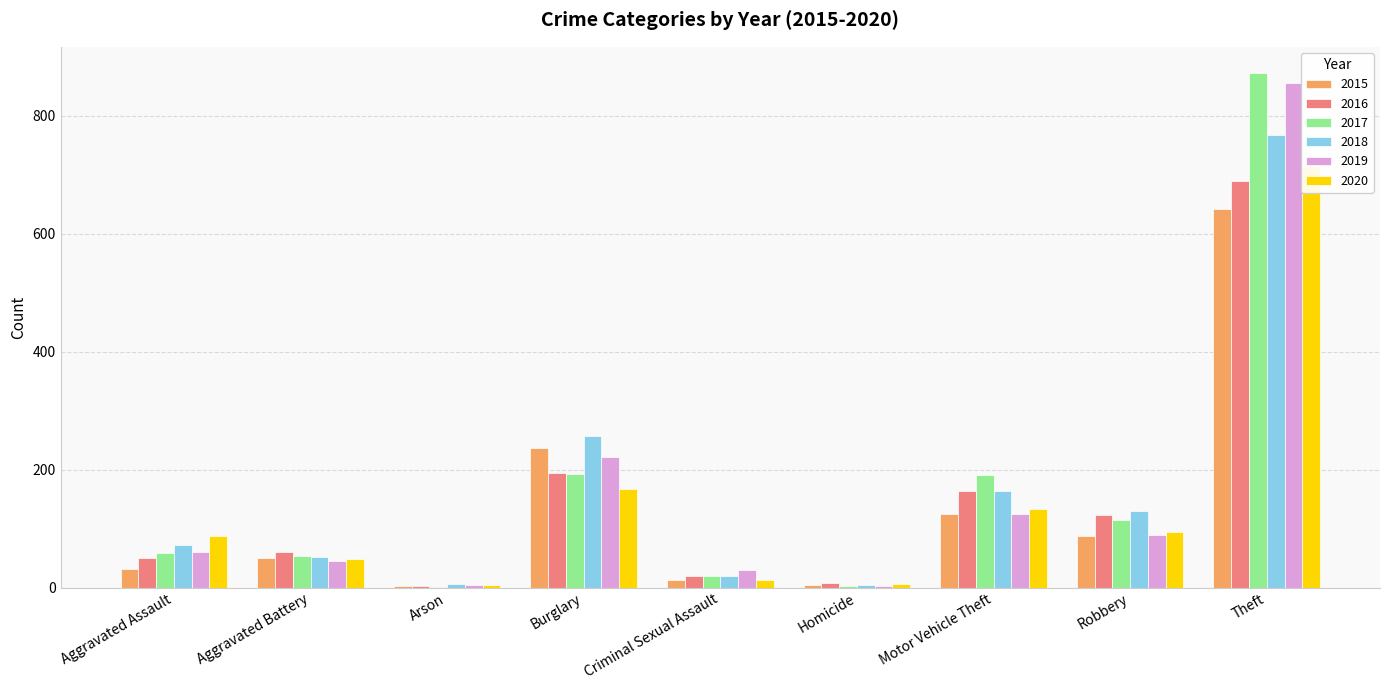

Which series has the largest total across all categories?

2017